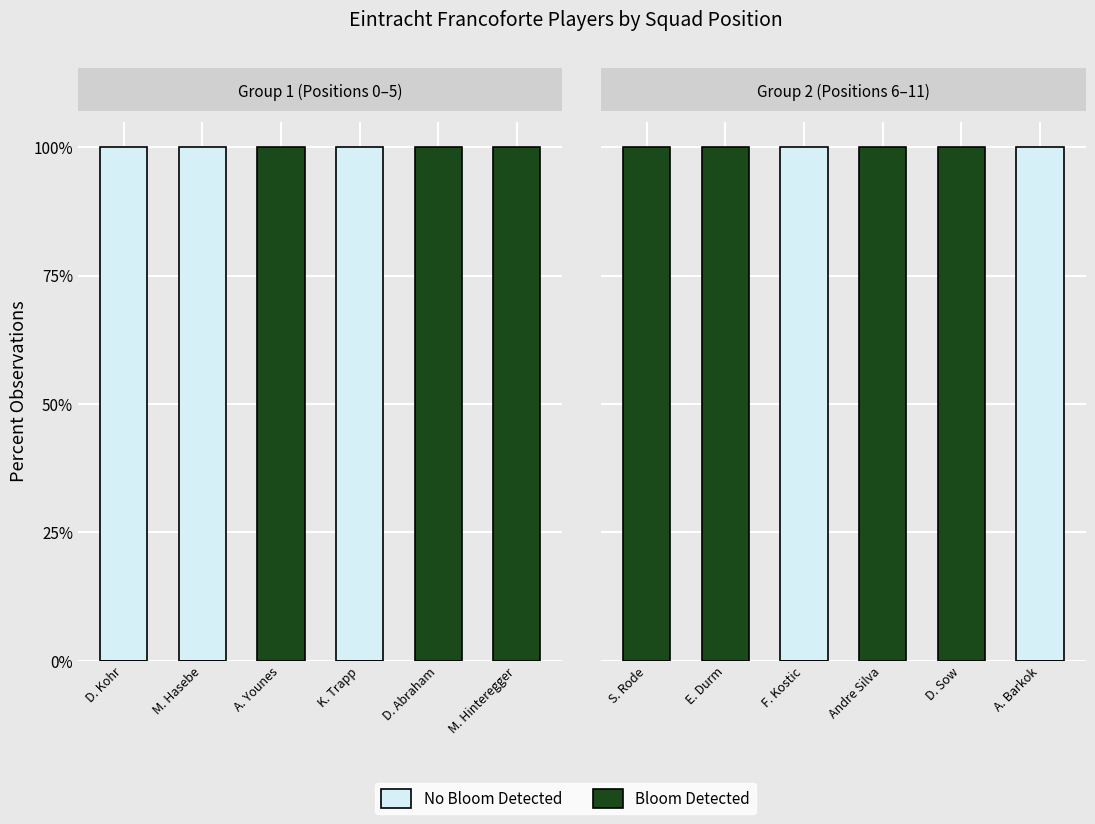

Which series has the largest total across all categories?

Bloom Detected